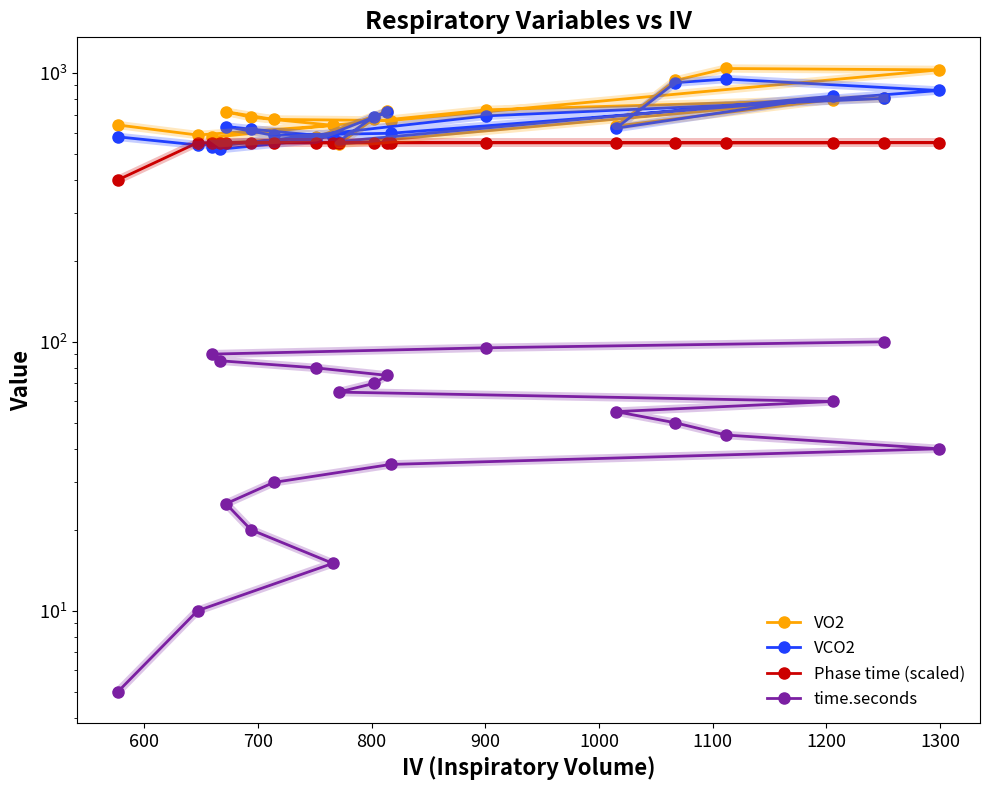

True or false: VO2 and time.seconds cross at least once.

False